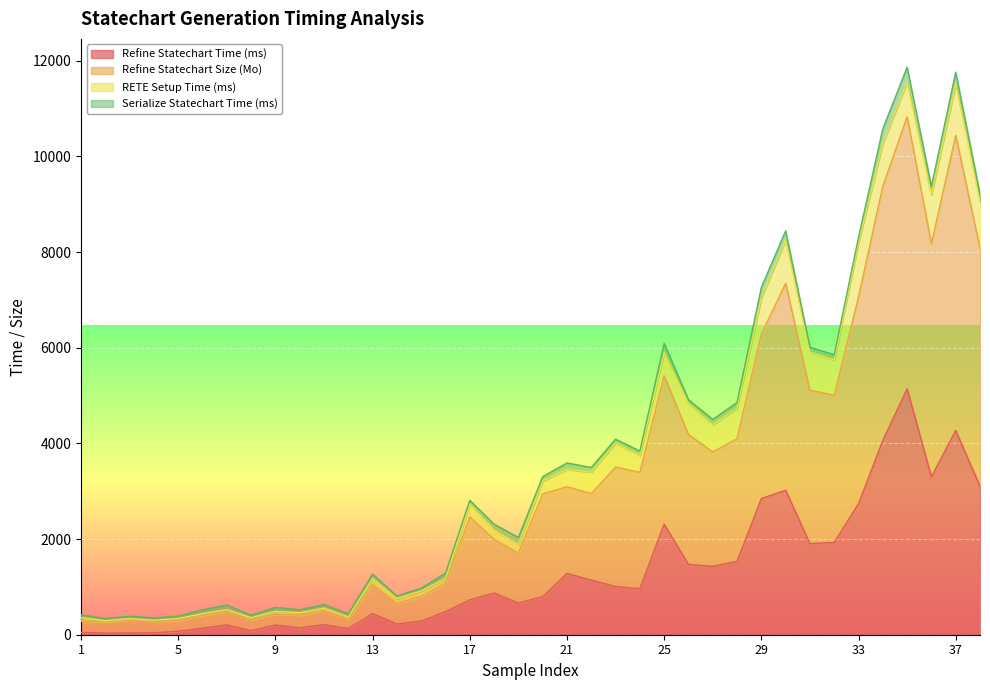

The value of Refine Statechart Time (ms) at 33 is 1459.9. True or false?

False